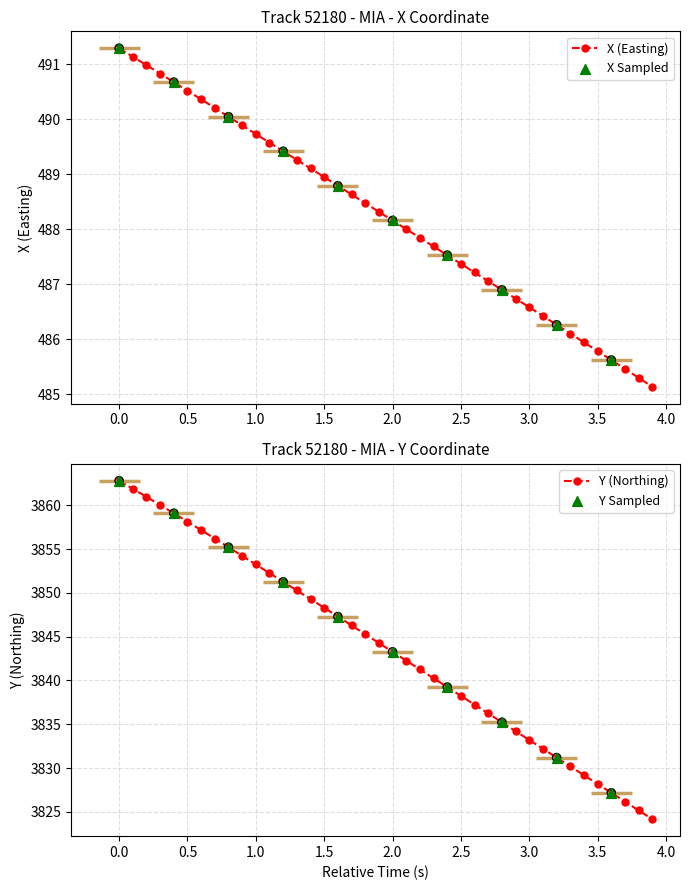

Which series has the largest total across all categories?

Y